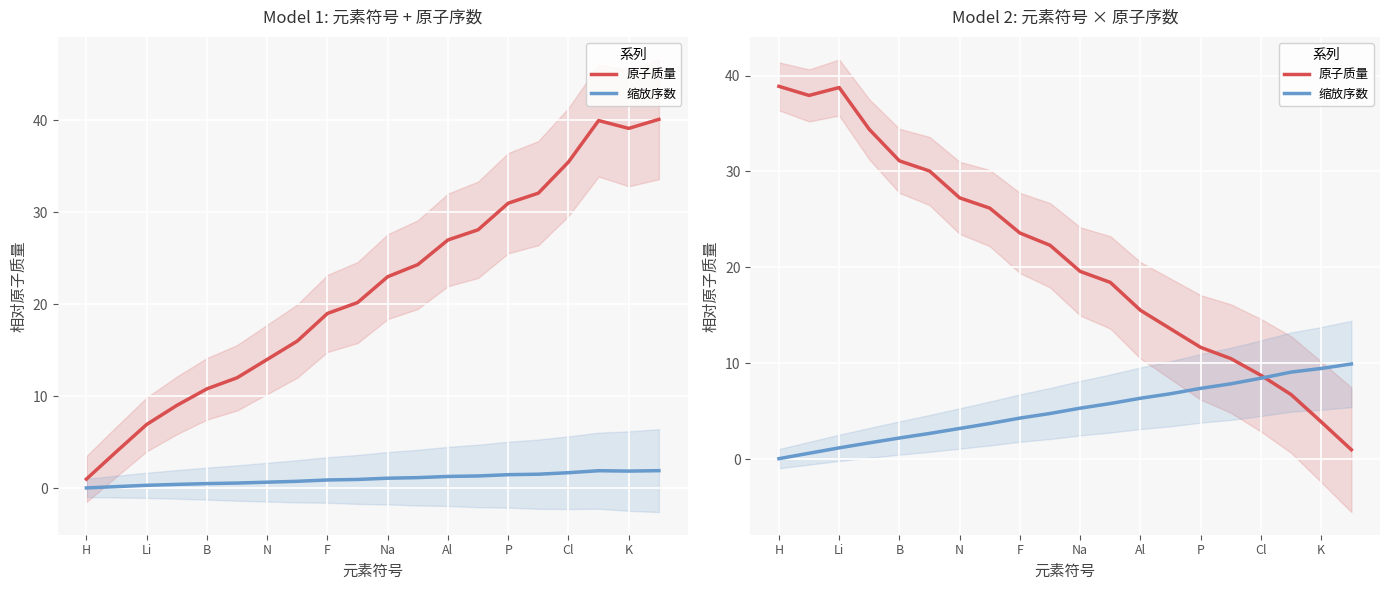

What are all the series names shown in the legend?

原子质量, 缩放序数